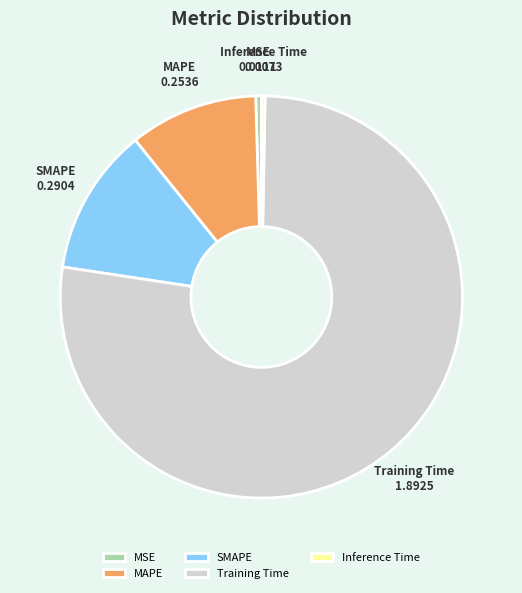

What is the majority slice?

Training Time